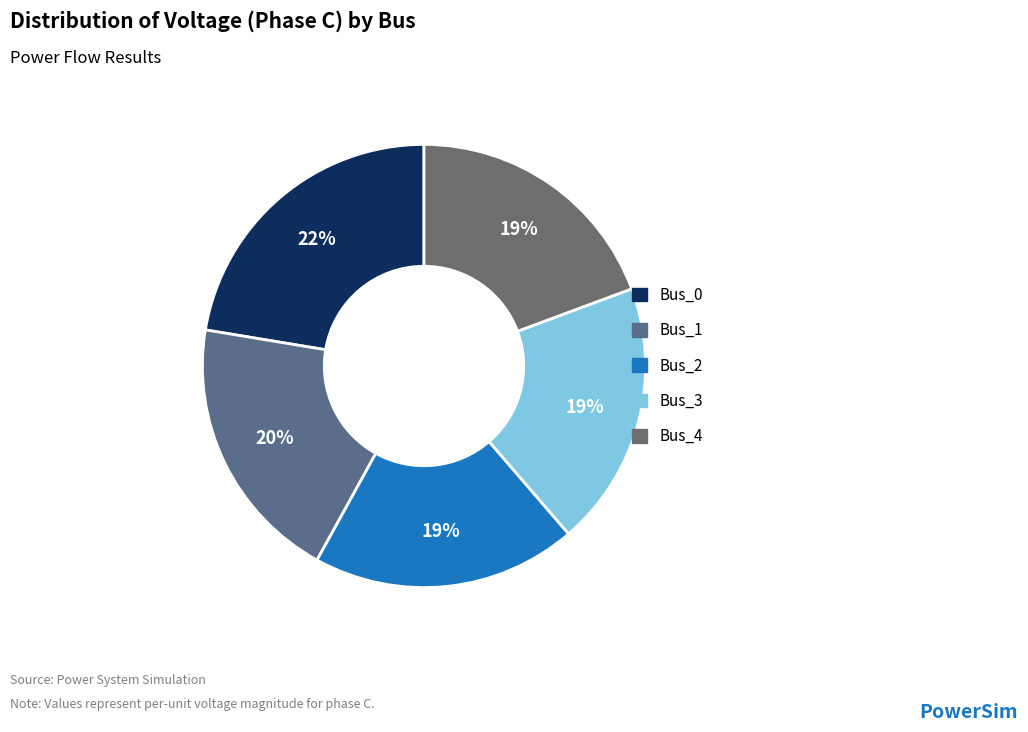

Is there any slice that represents more than half of the pie?

No